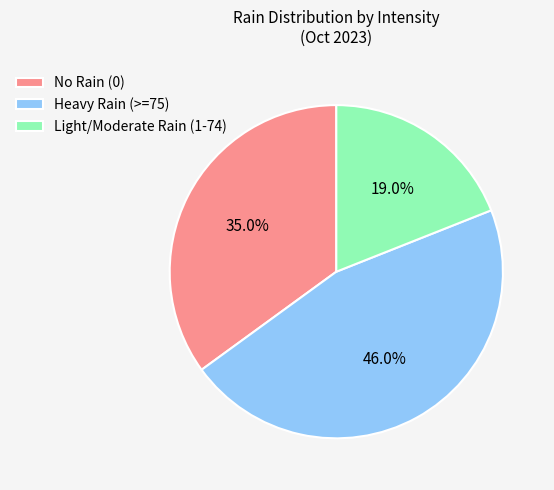

Approximately how many times larger is the value at Light/Moderate Rain (1-74) compared to No Rain (0)?

0.5